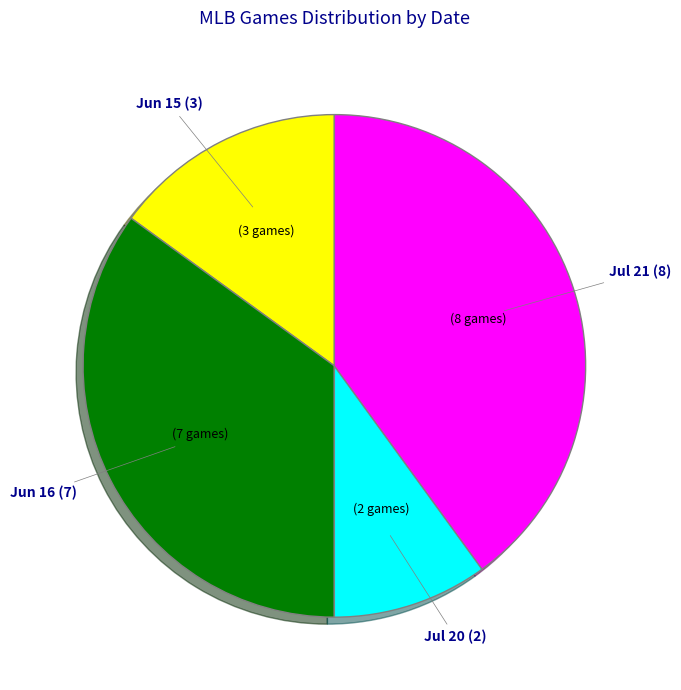

Is there a majority slice in this chart?

No